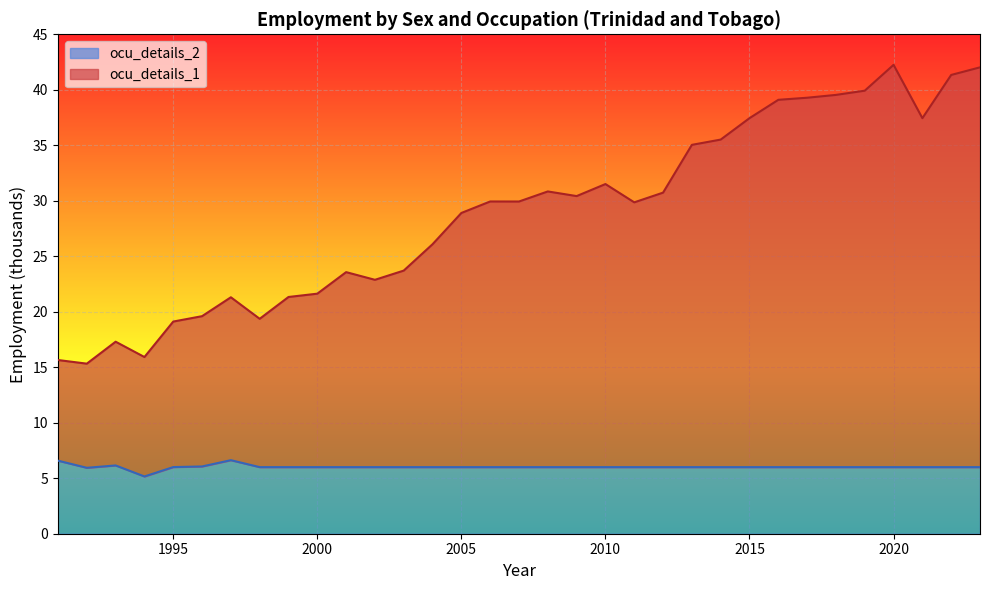

What are all the series names shown in the legend?

ocu_details_2, ocu_details_1